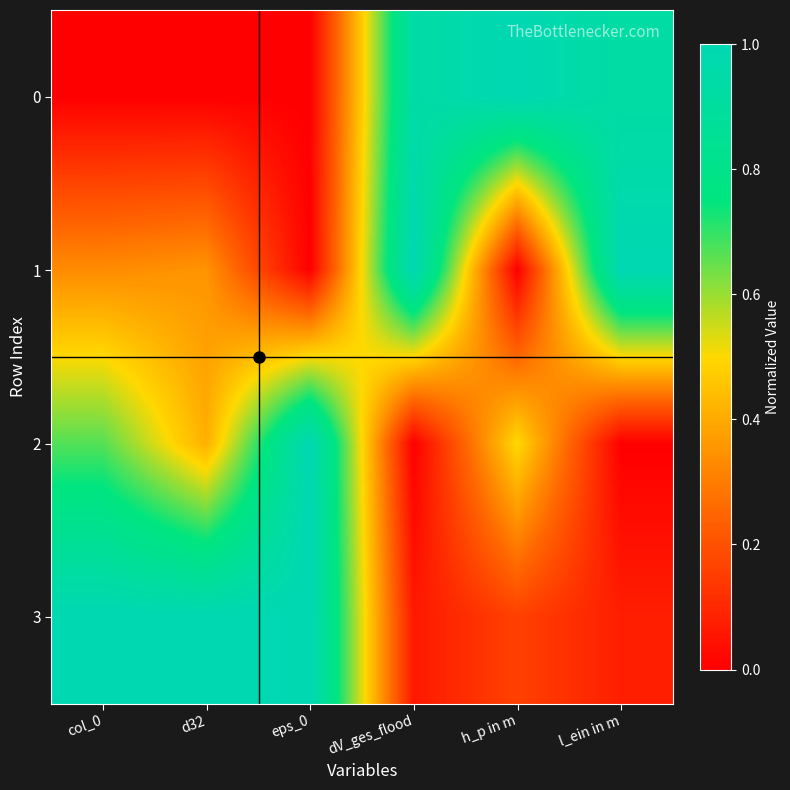

What is the spread (max minus min) of values at l_ein in m?

1.0